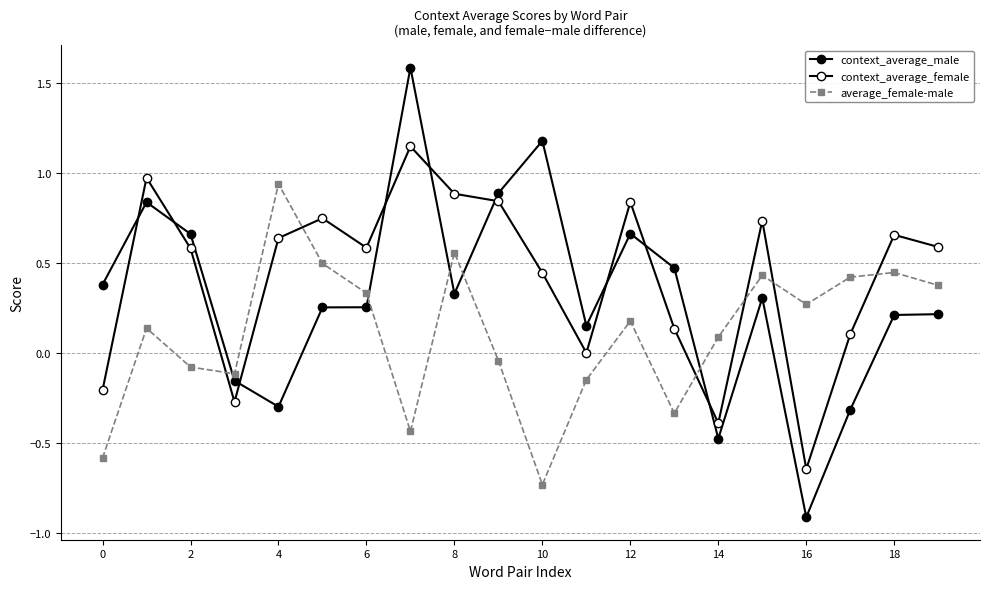

How many interior local peaks does the context_average_male series have?

5